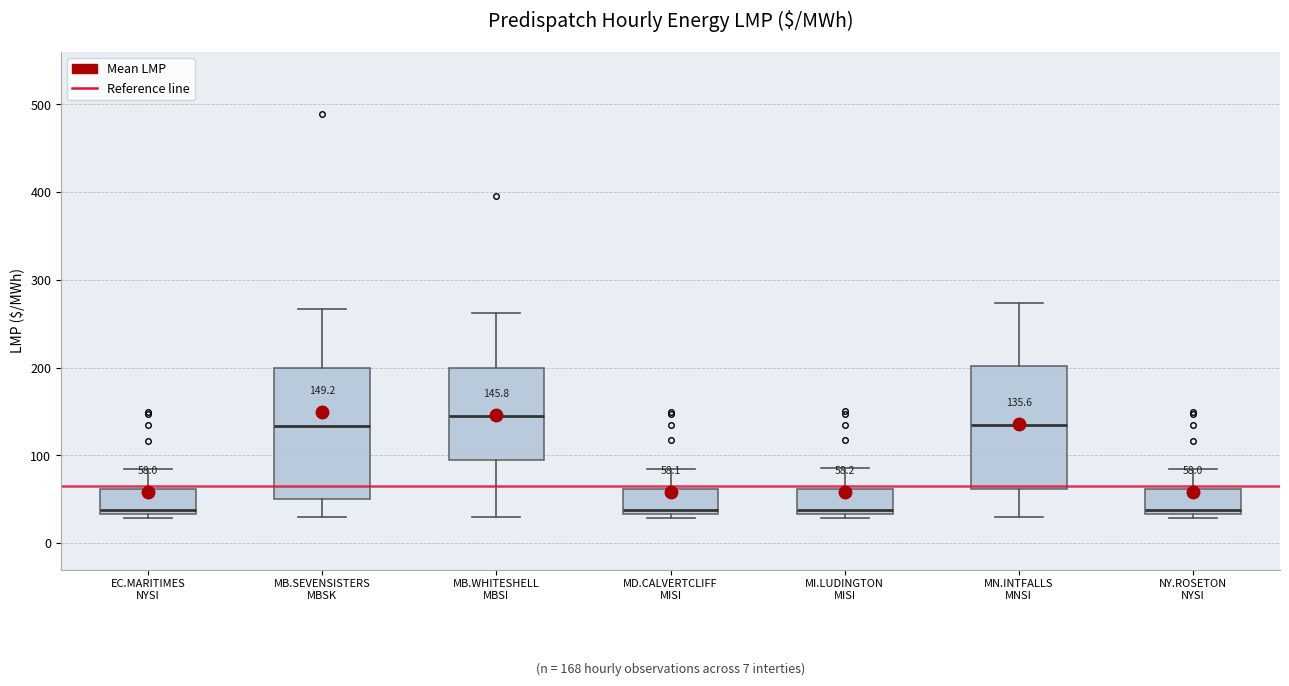

Which box has the highest median line?

MB.WHITESHELL MBSI